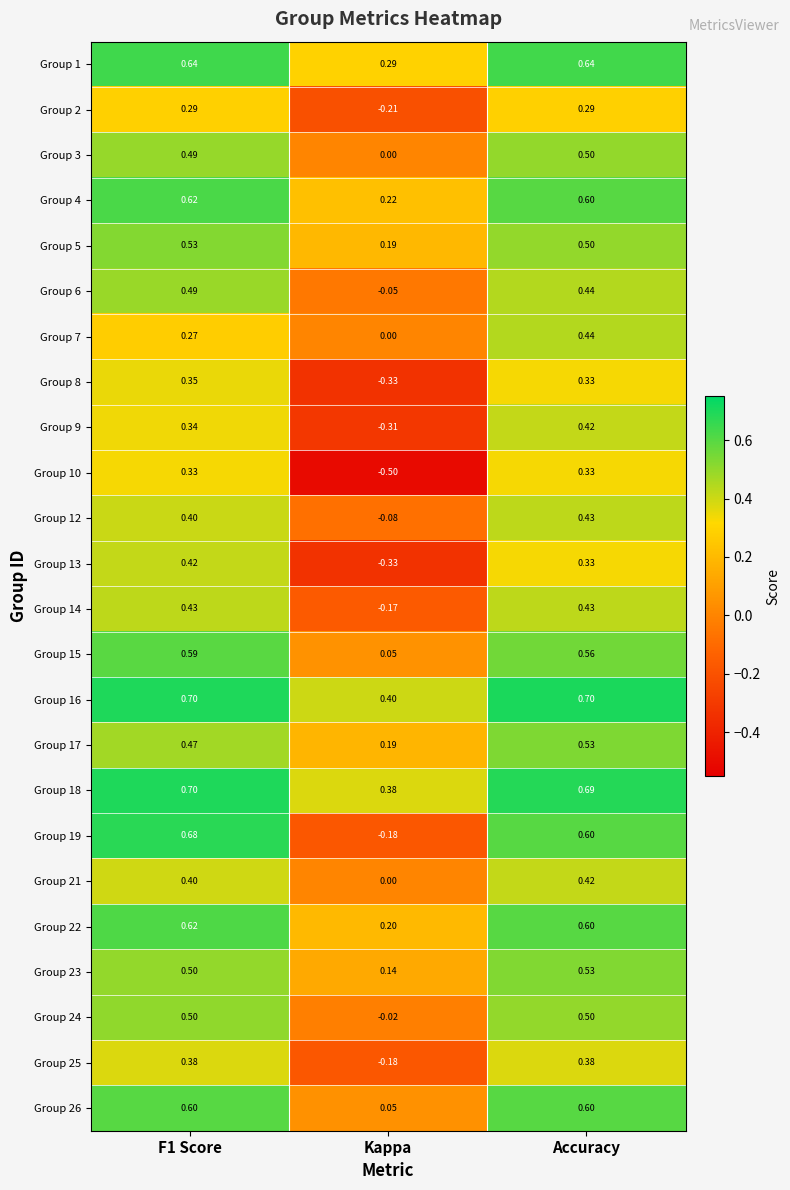

At which label is Group 17 closest to 0?

Kappa